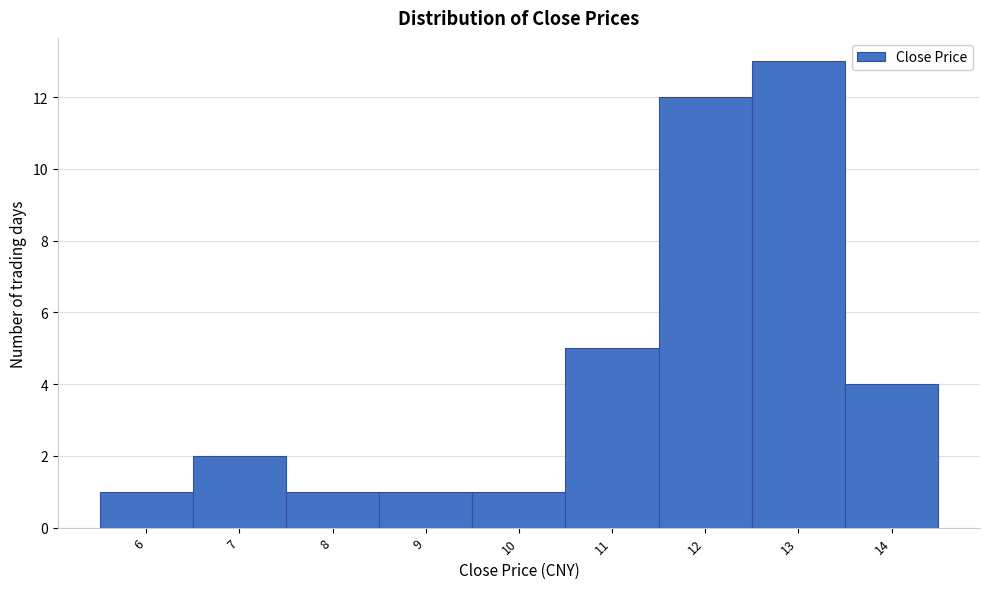

Reading right to left, extract all data points from this chart.

14=4	13=13	12=12	11=5	10=1	9=1	8=1	7=2	6=1